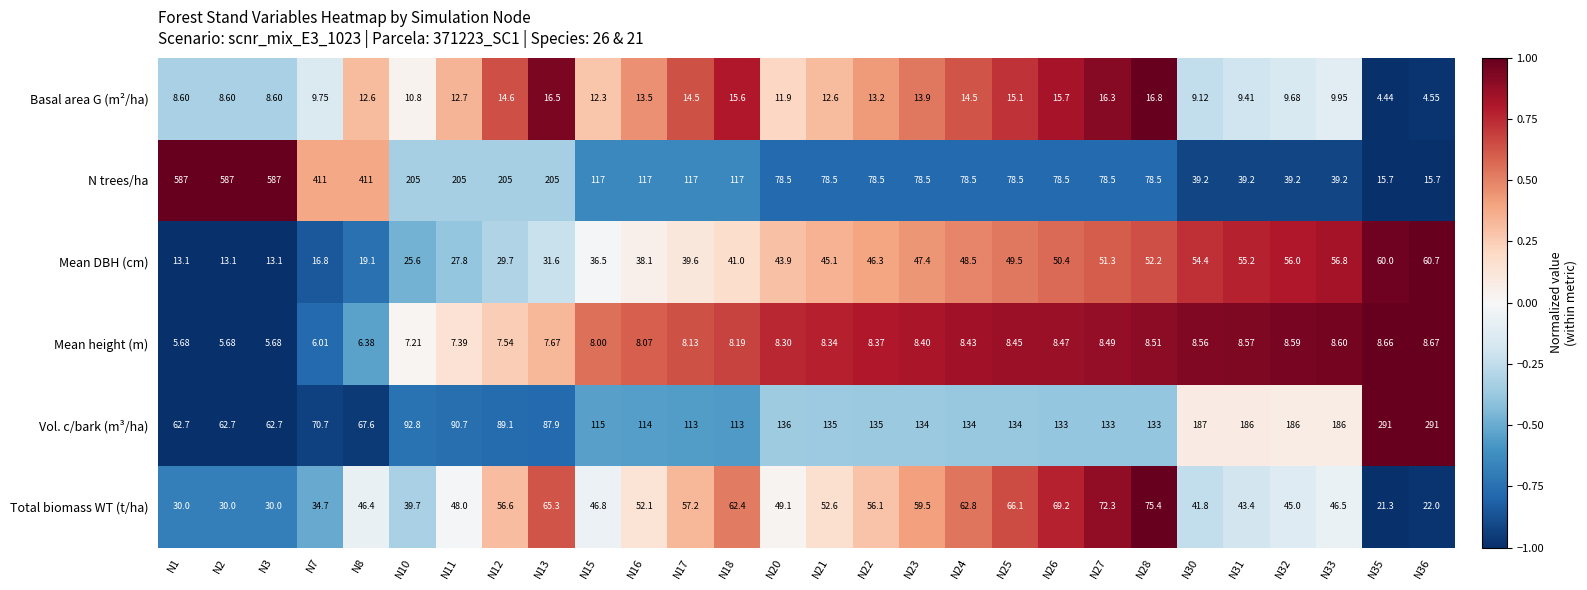

Rank the series by their maximum value, from highest to lowest.

N trees/ha, Vol. c/bark (m³/ha), Total biomass WT (t/ha), Mean DBH (cm), Basal area G (m²/ha), Mean height (m)